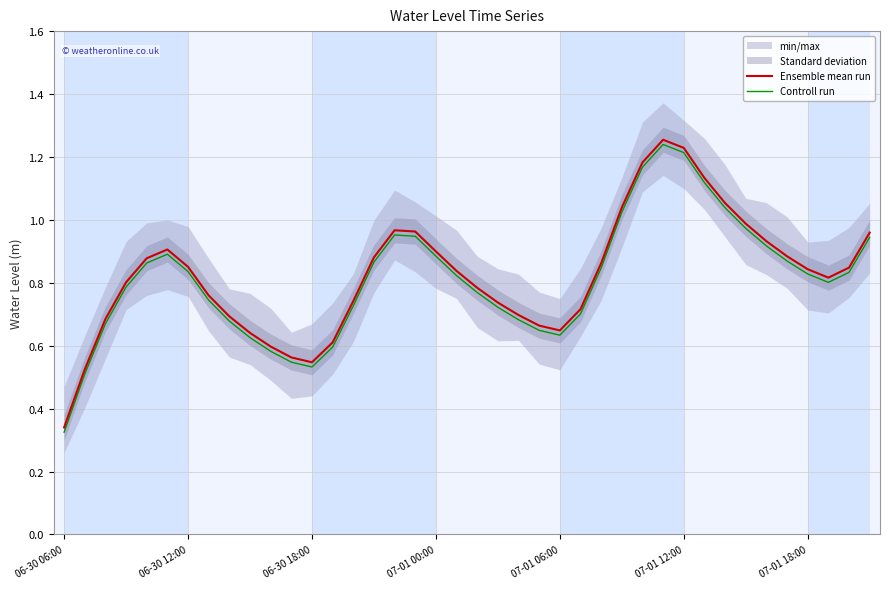

What is the greatest value displayed?

1.3